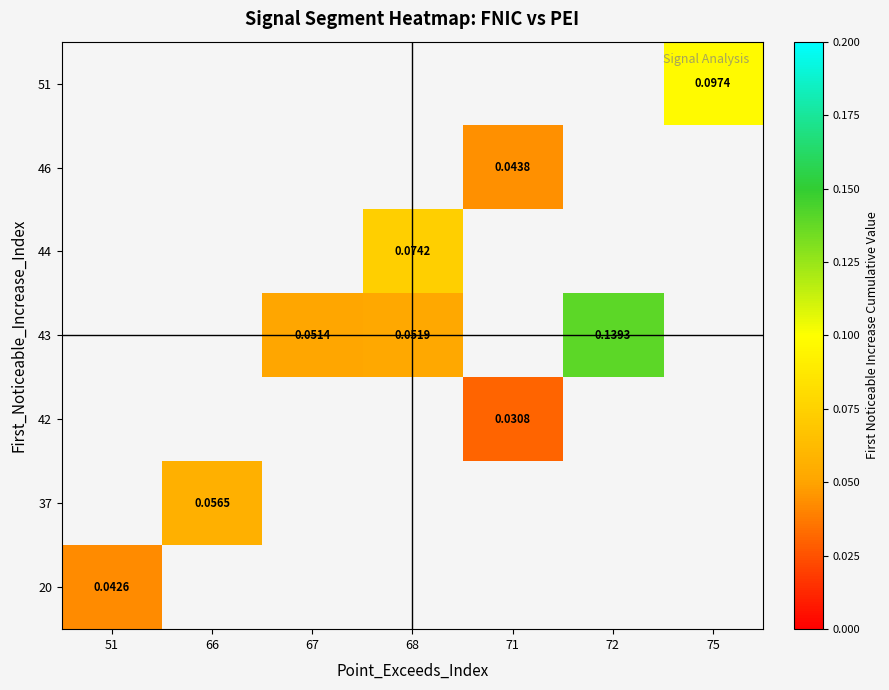

How many categories are shown in the chart?

7